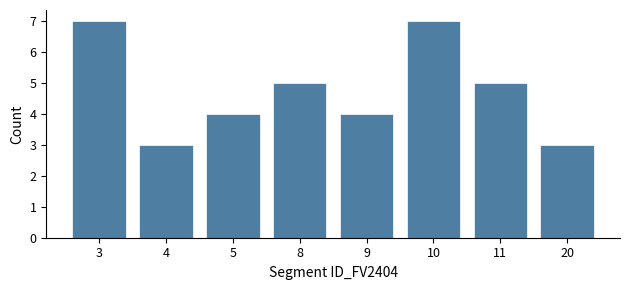

Reading left to right, extract all data points from this chart.

7	3	4	5	4	7	5	3